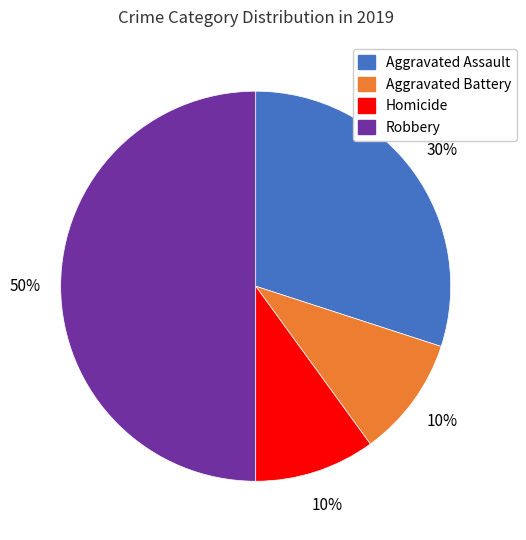

To the nearest percent, what is the difference between the largest and smallest slice percentages?

40%